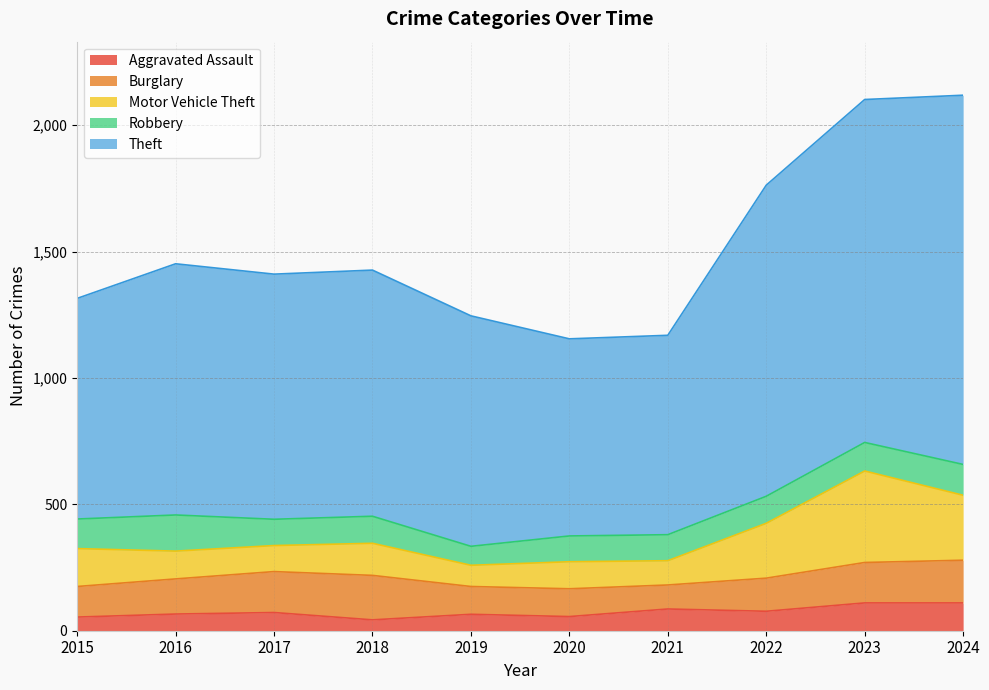

True or false: Robbery has a value of 180 at 2021.

False